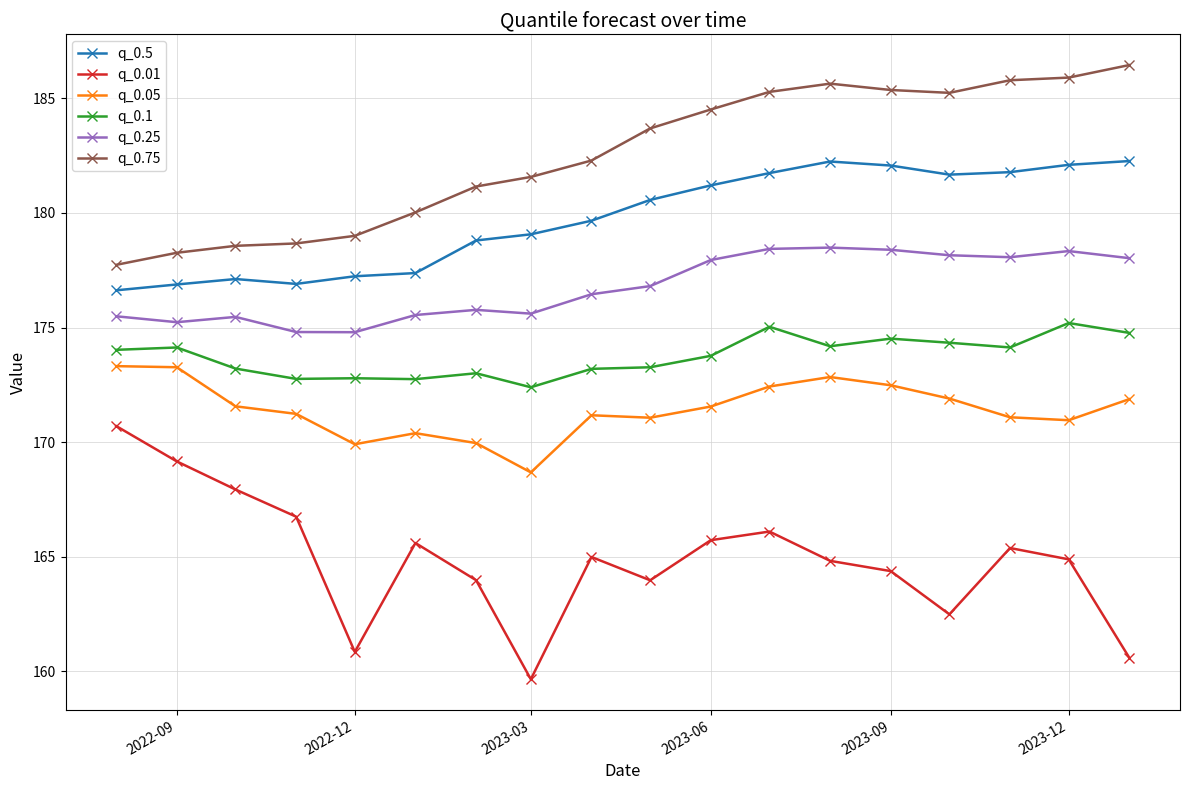

What is the value of the q_0.05 point at the 10th from the left?

171.1